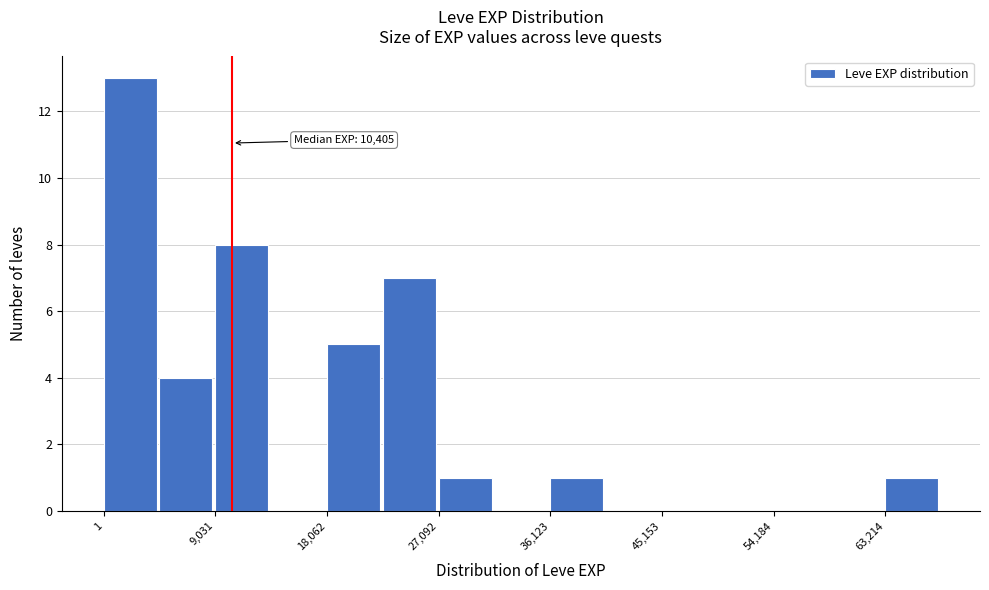

Which range on the x-axis has the tallest bar?

0 to 5000